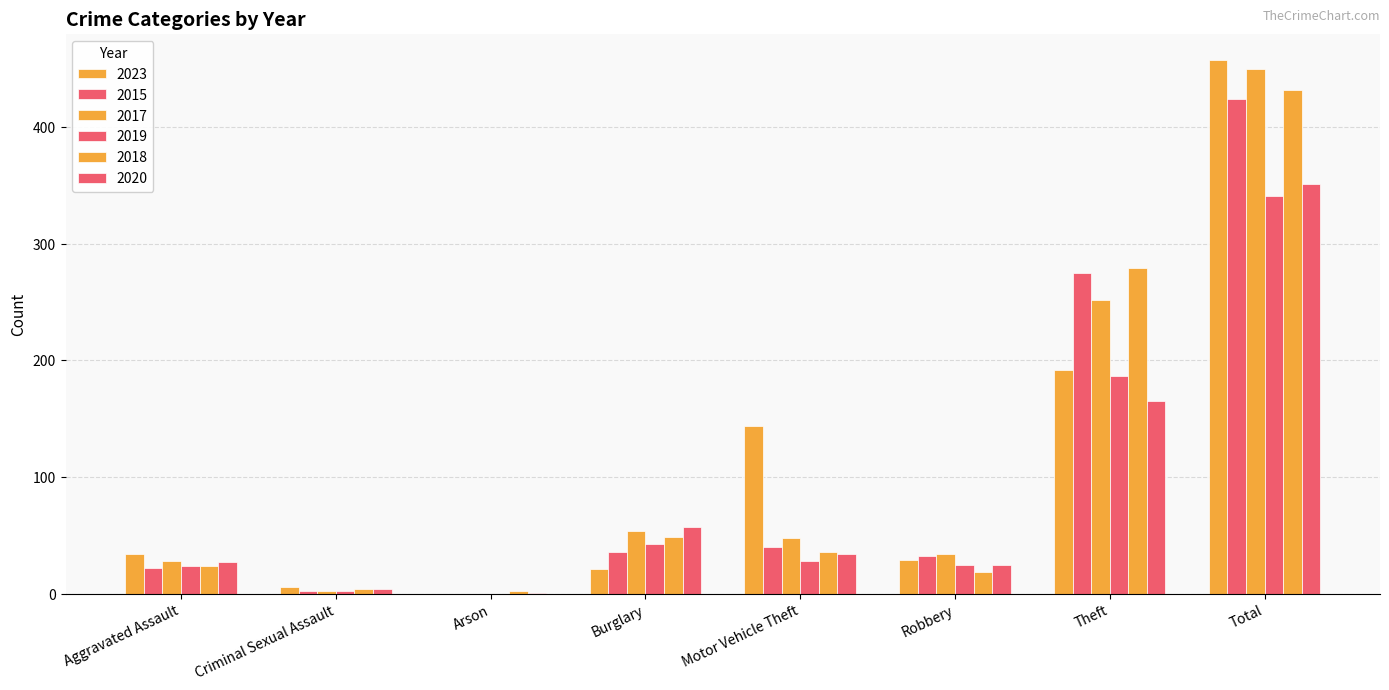

What is the difference between the maximum and minimum values in the 2018 series?

430